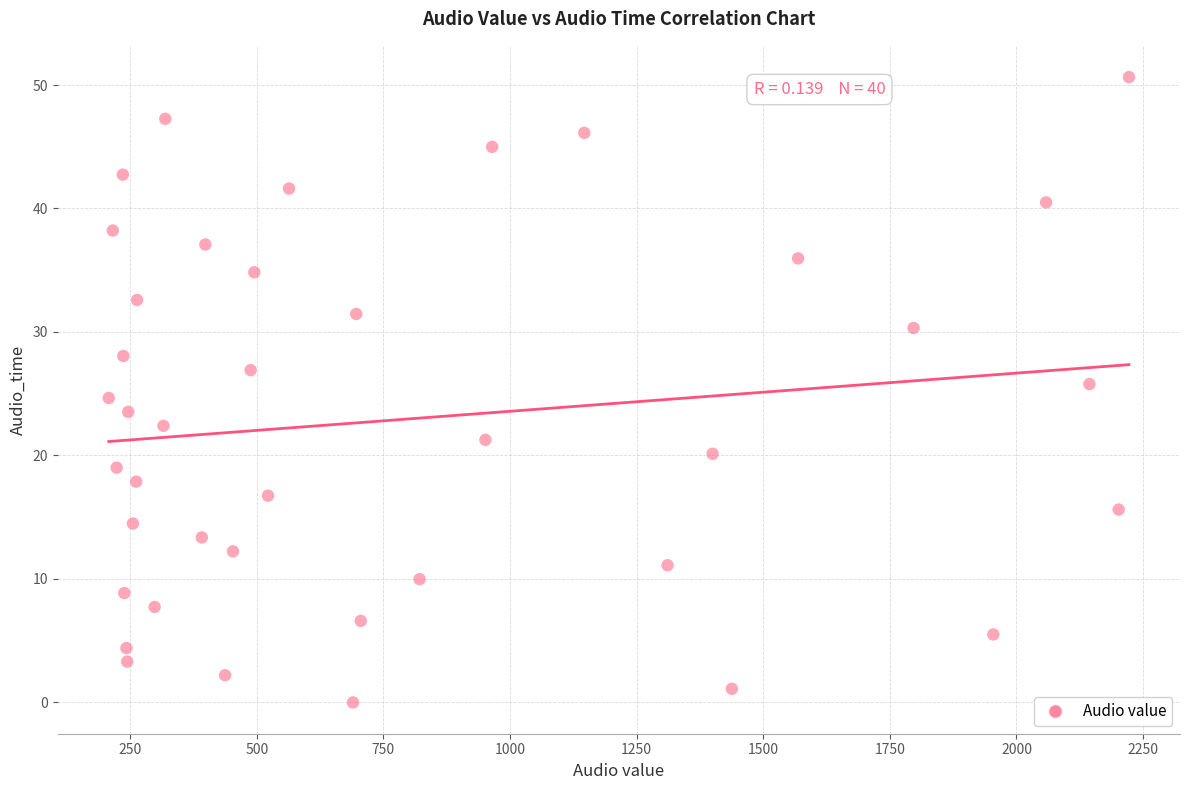

What is the range of X values (max minus min)?

2014.5